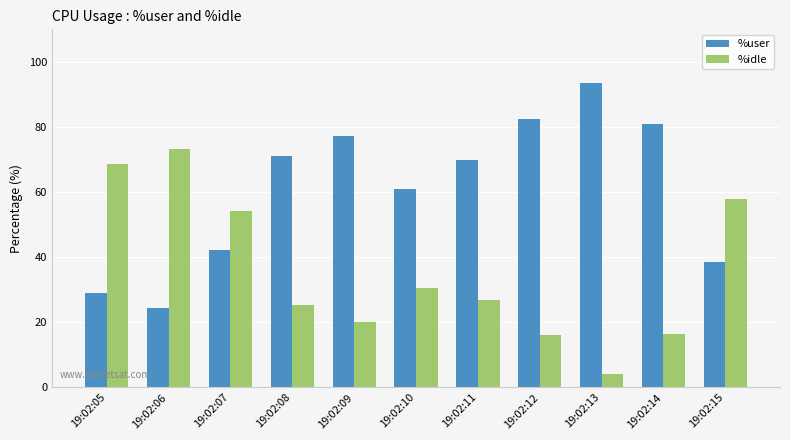

Count the number of data series in this chart.

2